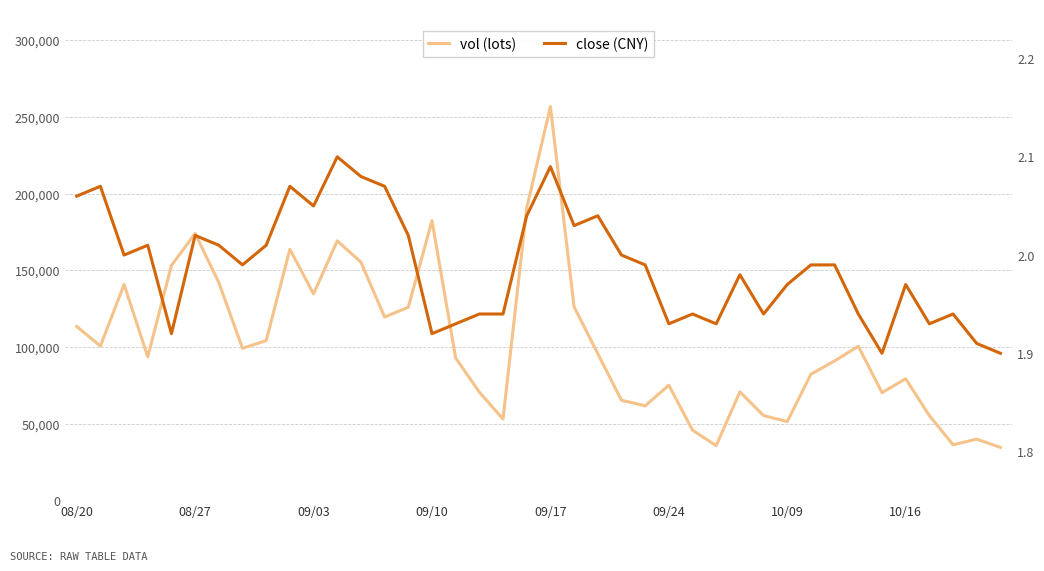

Does the chart display data point markers on the line(s)?

No